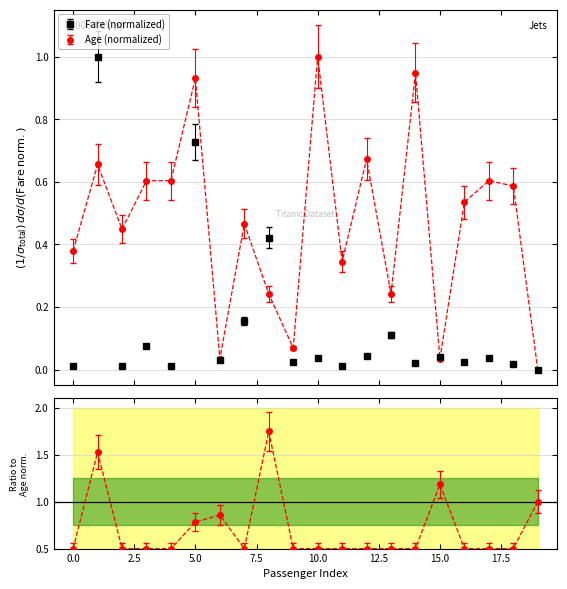

Count the number of data series in this chart.

2